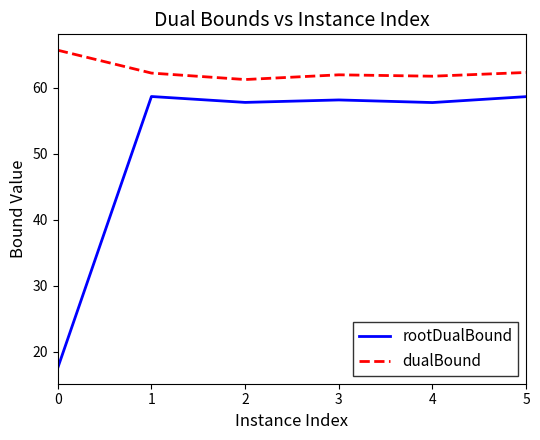

True or false: dualBound has a value of 40.8 at 1.

False